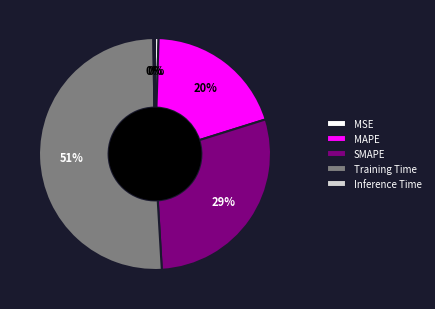

Combined, do MSE and Training Time account for over 50%?

Yes